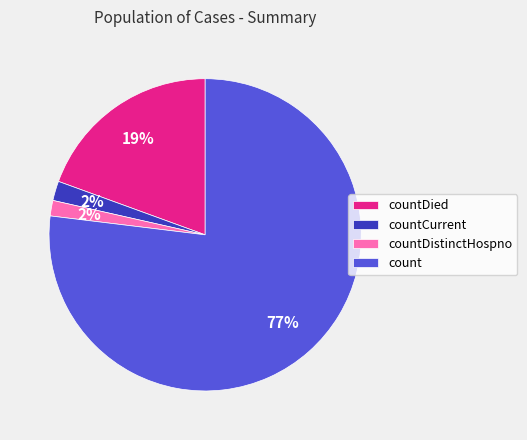

Between countDistinctHospno and count, which is larger?

count